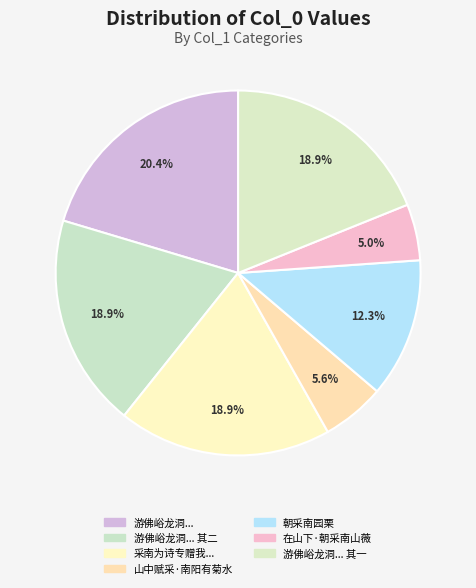

Does any single category account for the majority?

No